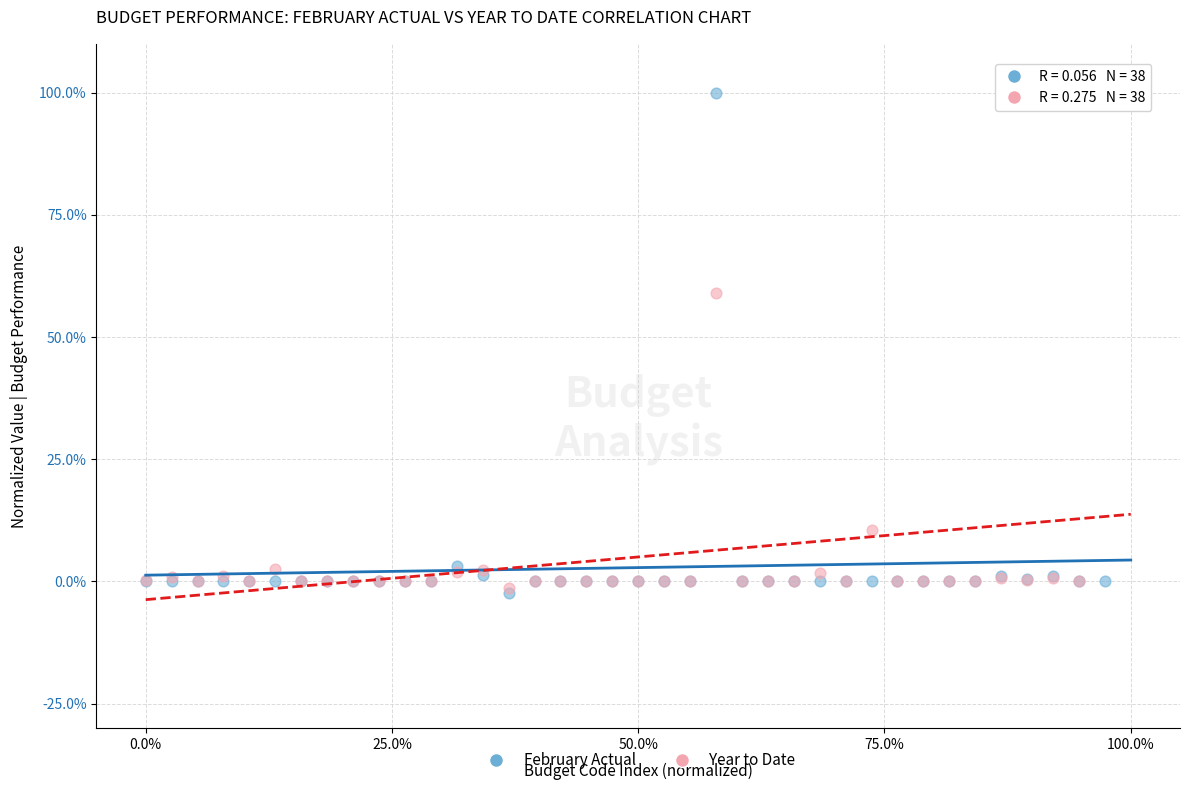

In the Year to Date series, what Y value is closest to 49?

59.0